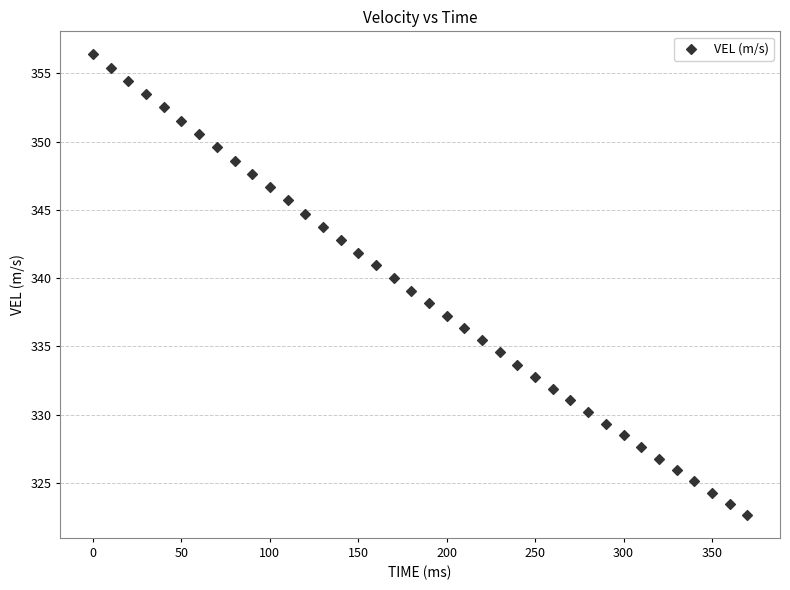

What is the range of X values (max minus min)?

370.0